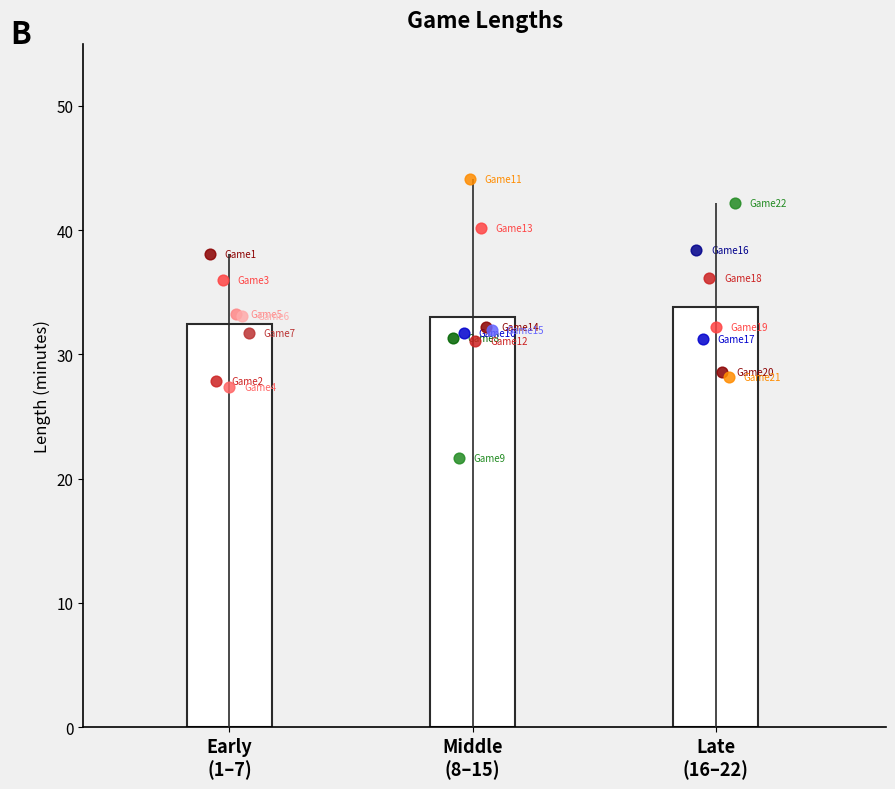

Approximately how many times larger is the value at 11 compared to 4?

1.6